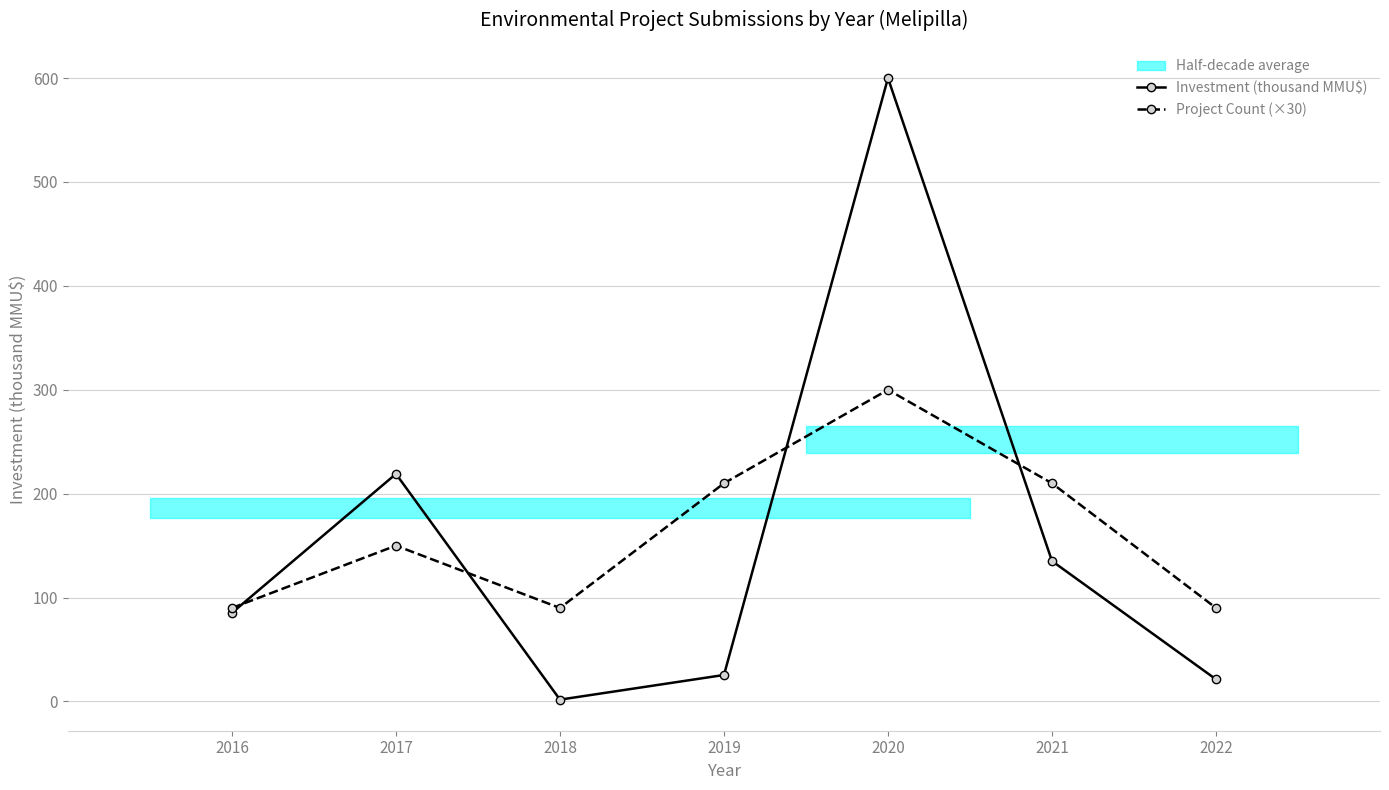

At which category does Investment (thousand MMU$) reach its first local peak?

2017